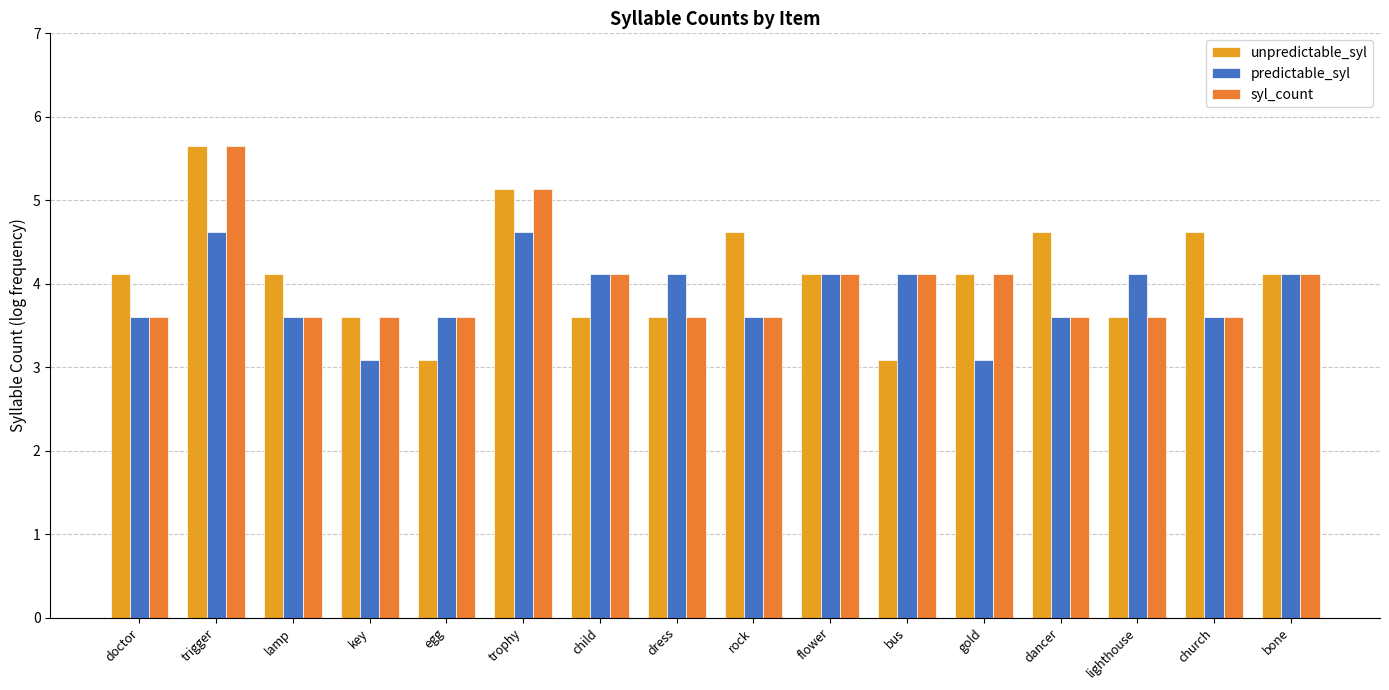

Rank the series by their maximum value, from lowest to highest.

predictable_syl, unpredictable_syl, syl_count